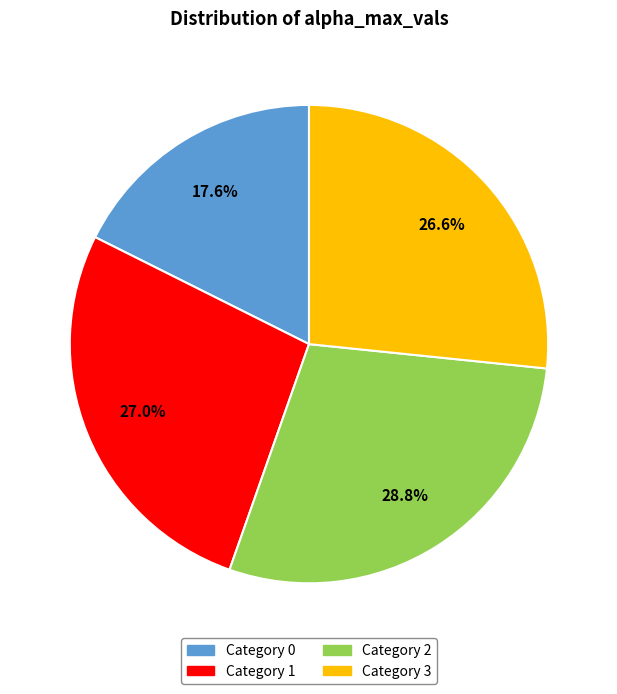

Approximately how many times larger is the value at Category 3 compared to Category 1?

1.0